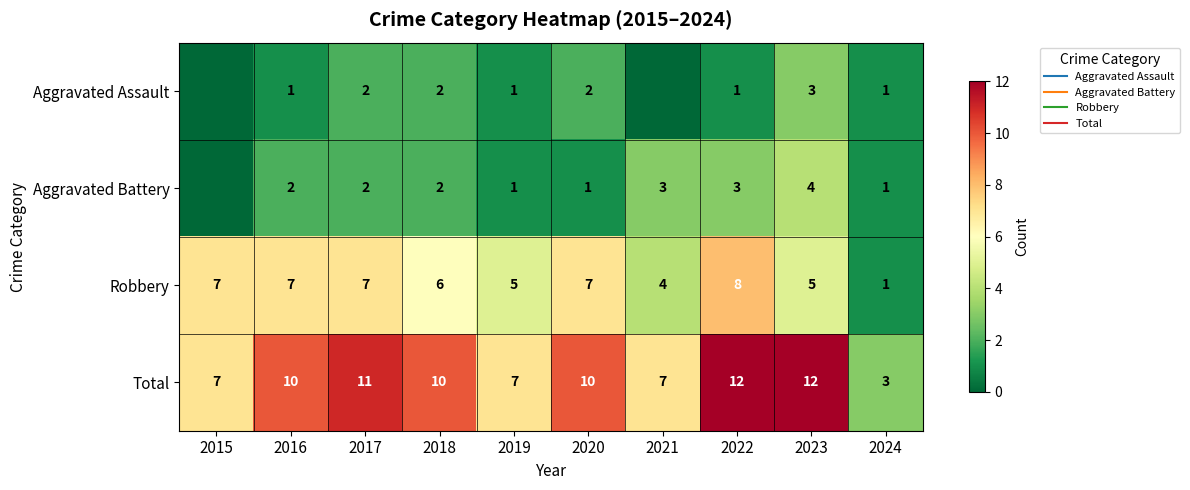

What is the approximate value of Total at 2022?

12